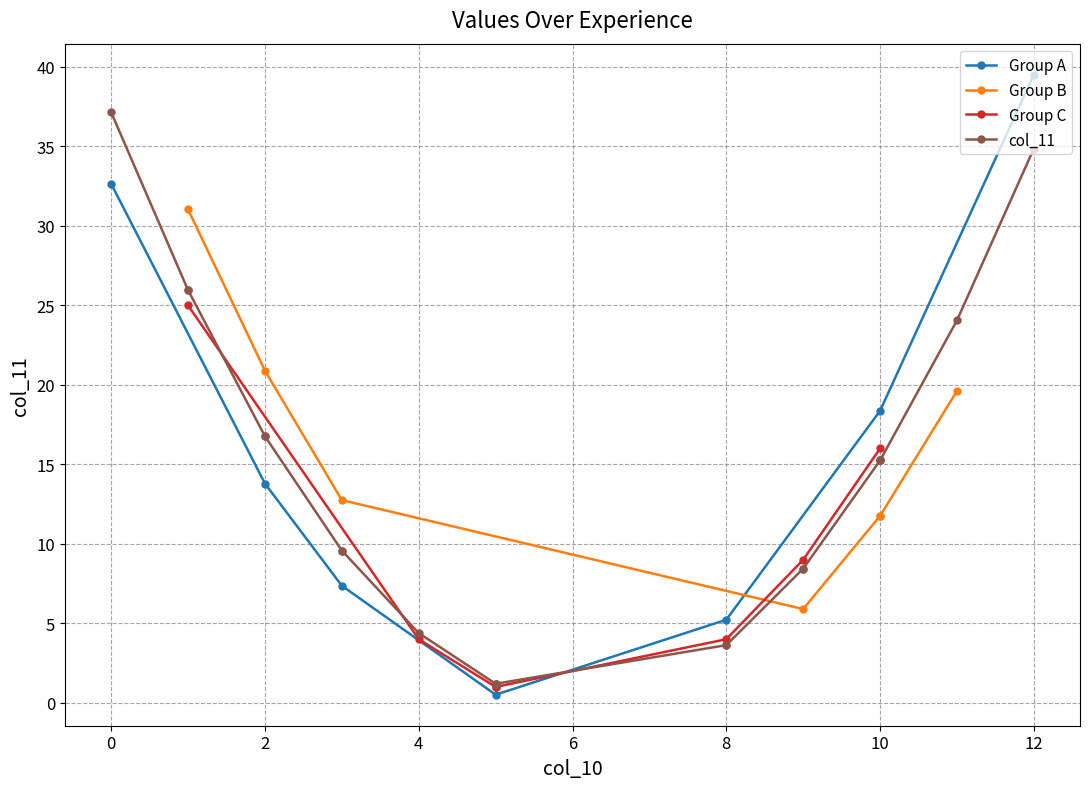

The value of Group A at 0 is 32.6. True or false?

True